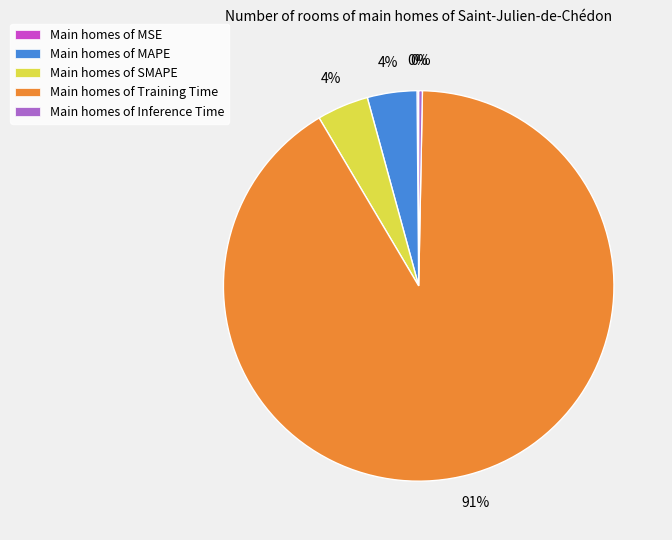

True or false: Main homes of SMAPE accounts for 4% of the total.

True